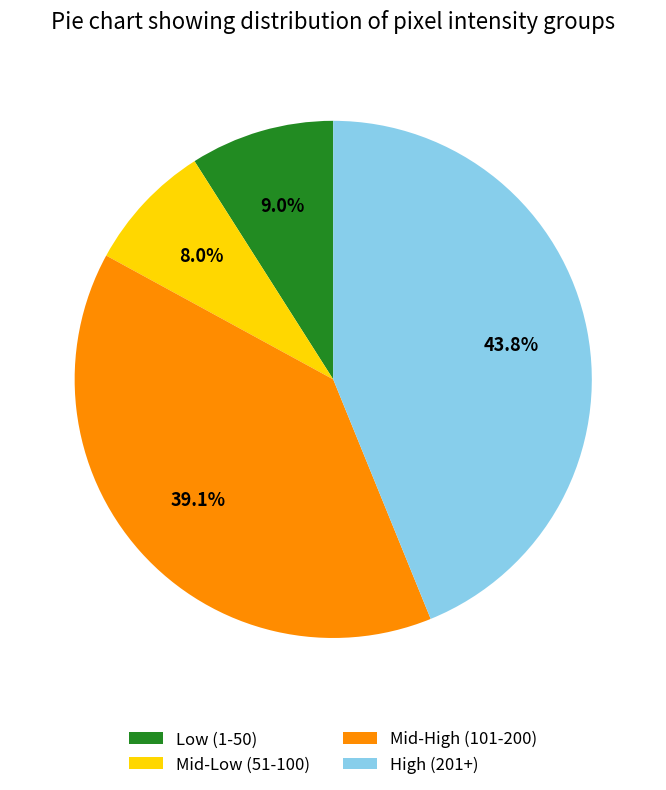

What is the smallest slice in the pie chart?

Mid-Low (51-100)